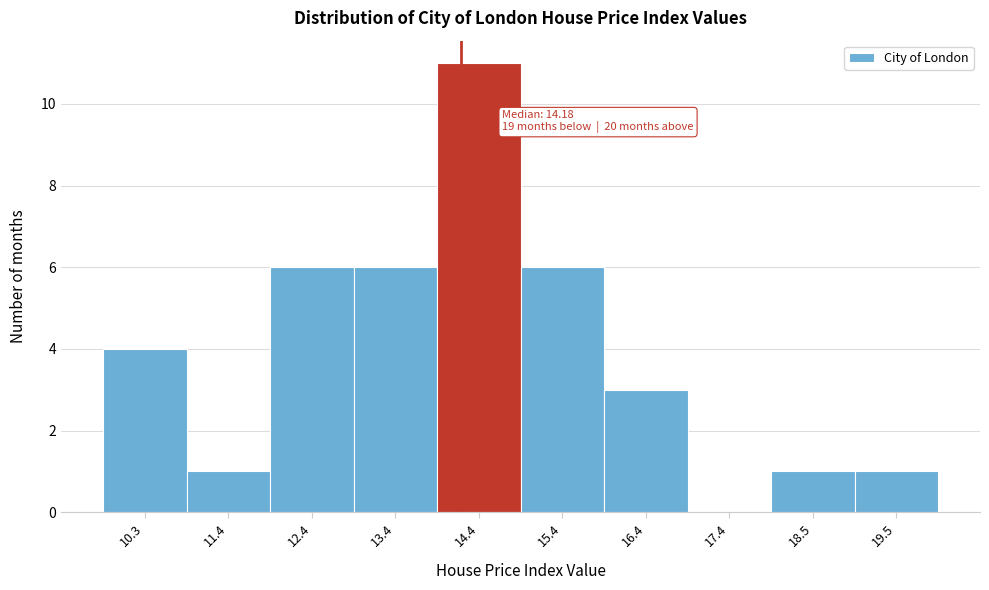

Which range on the x-axis has the tallest bar?

13.8 to 15.0